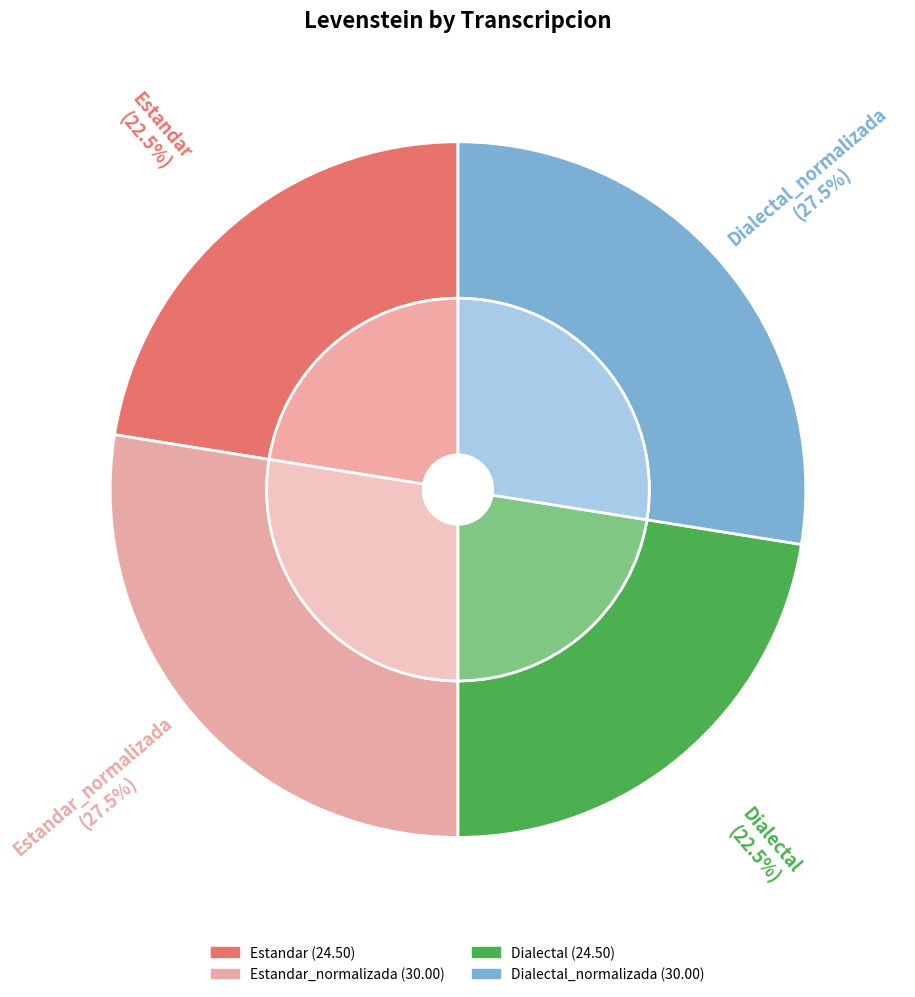

To the nearest percent, what percentage of the pie is Dialectal?

22%